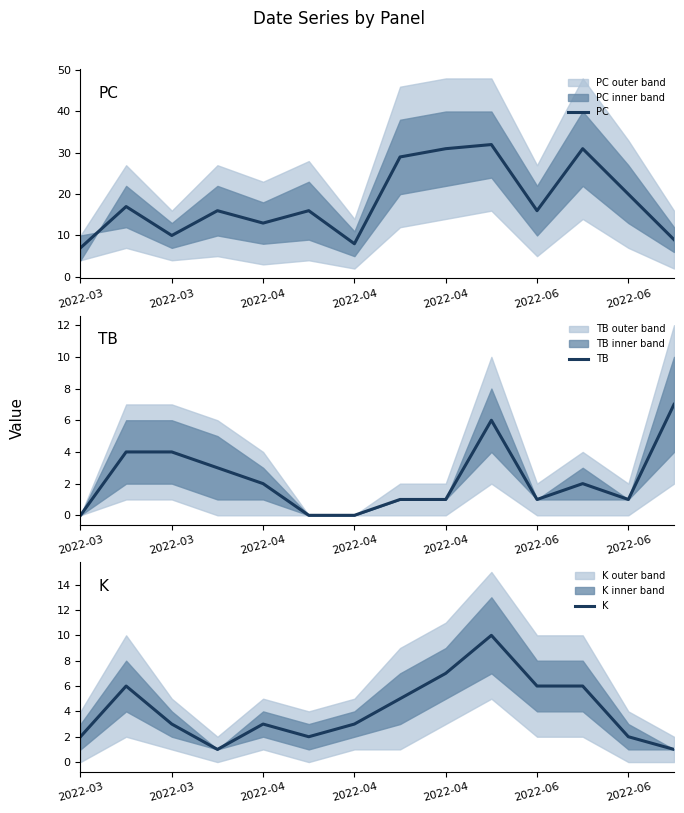

Which series has the largest range (max minus min)?

PC